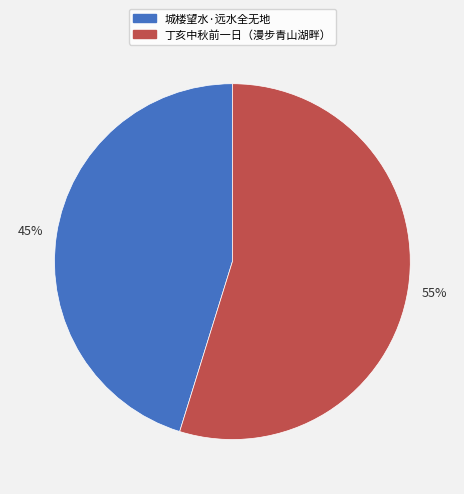

Is there any slice that represents more than half of the pie?

Yes